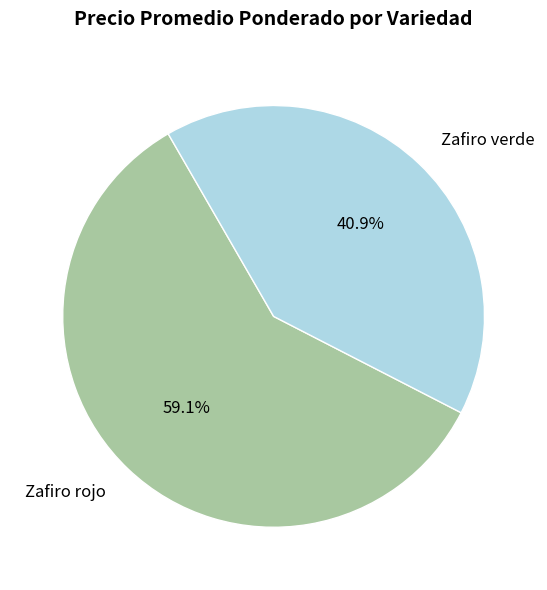

To the nearest percent, what portion does Zafiro rojo represent?

59%